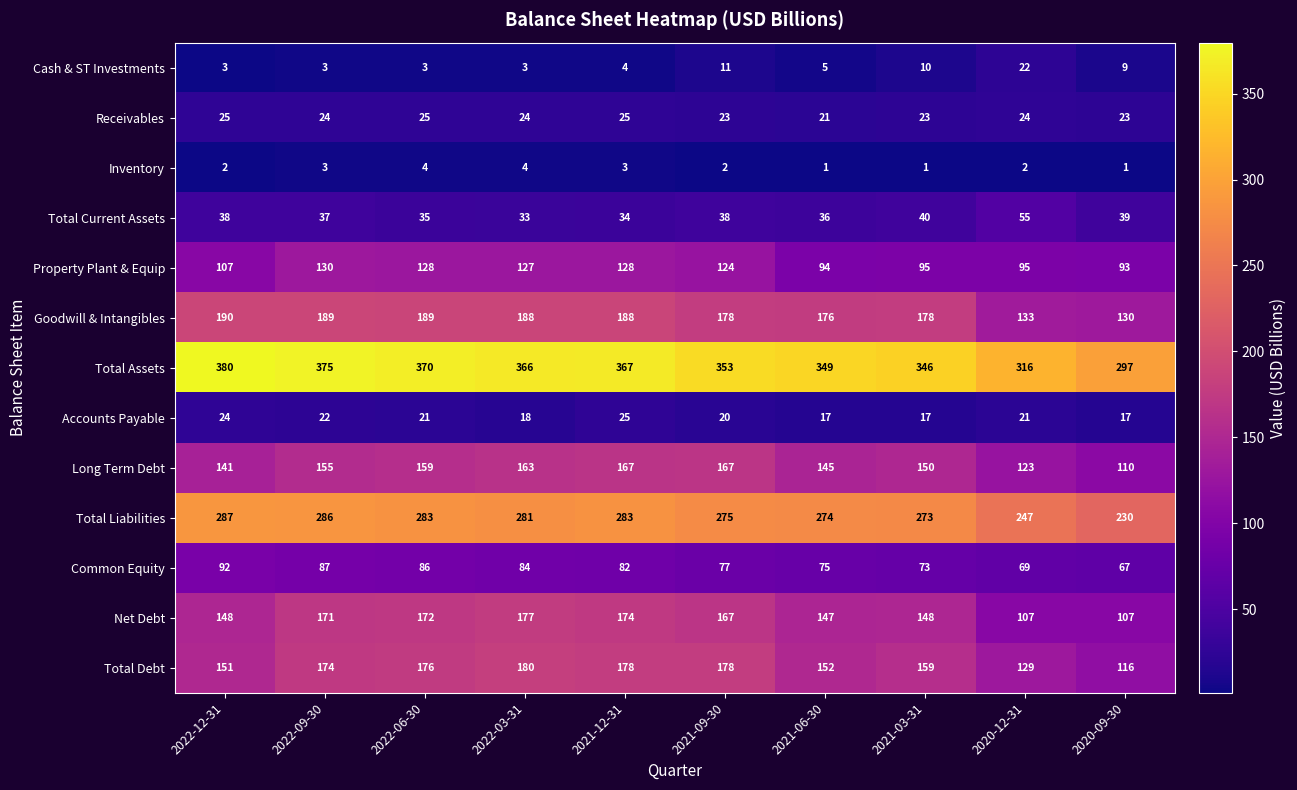

What is the sum of the Net Debt values at 2022-06-30 and 2021-03-31?

320